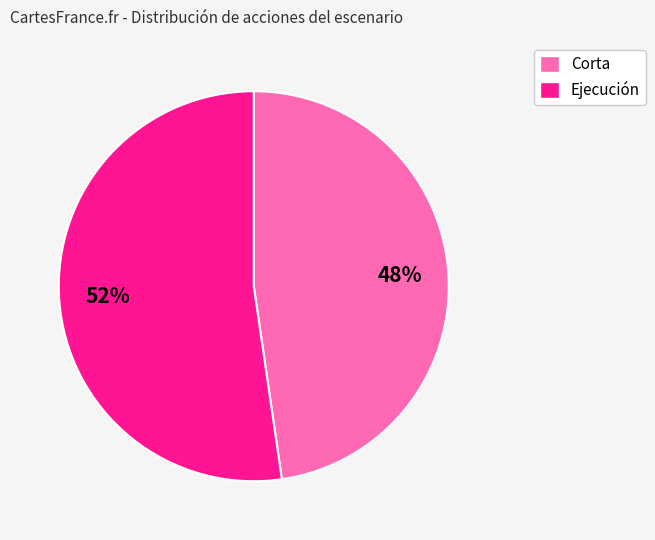

To the nearest percent, what is the average slice percentage?

50%